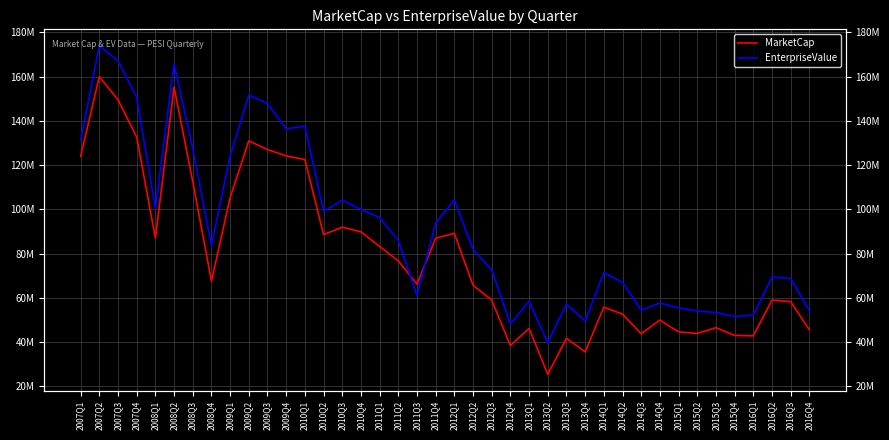

Reading left to right, extract all data points from this chart.

MarketCap: 123909940.0	160042170.0	149545690.0	132648880.0	87000480.0	155276810.0	112533960.0	67477500.0	105264900.0	130980080.0	127017540.0	124153110.0	122512320.0	88535510.0	91901770.0	89813000.0	83201000.0	76639040.0	66208800.0	86896100.0	89138580.0	65629980.0	58947000.0	38326859.2	46143040.0	25350300.0	41659833.5	35513090.0	55724720.0	52591800.0	43735180.0	49890150.0	44565680.0	43834050.0	46449780.0	42943680.0	42760900.0	58911660.0	58240260.8	45509100.0
EnterpriseValue: 131296940.0	173978170.0	167062690.0	150562880.0	100372480.0	165794810.0	127551960.0	83551500.0	124101900.0	151684080.0	147802540.0	136393110.0	137644320.0	99068510.0	104134770.0	99961000.0	96226000.0	85869040.0	61129800.0	93784100.0	104242580.0	81832980.0	72633000.0	48154859.2	58357040.0	39673300.0	57188833.5	49428090.0	71370720.0	67001800.0	54398180.0	57582150.0	55414680.0	53979050.0	53328780.0	51496680.0	52114900.0	69346660.0	68714260.8	54179100.0